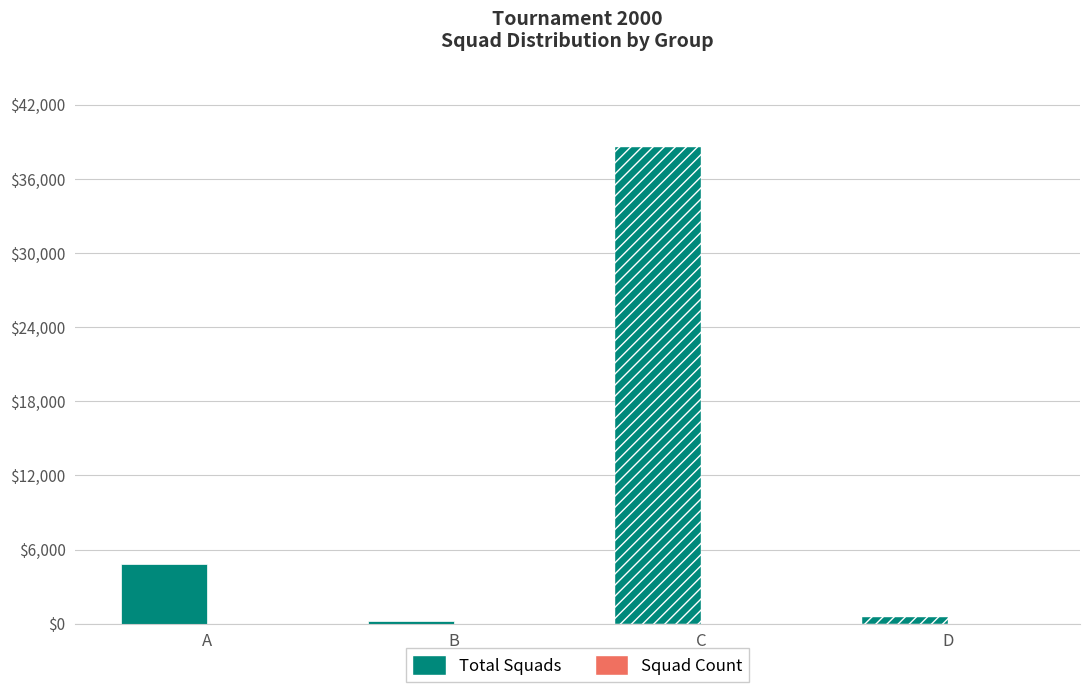

The Total Squads series shows 529 at D. True or false?

True